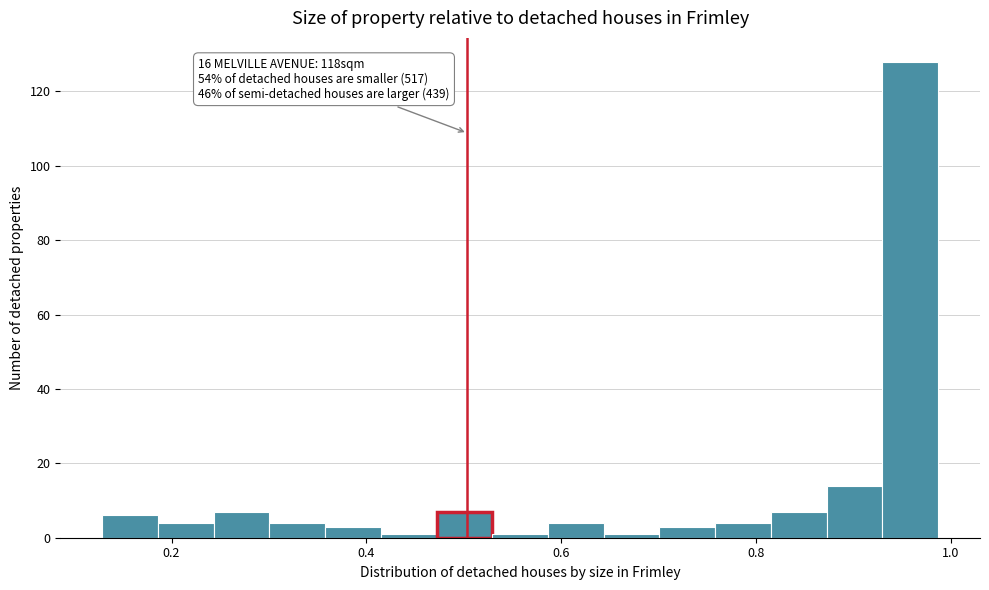

Read against the x-axis, roughly where is the centre of the tallest bar?

0.96